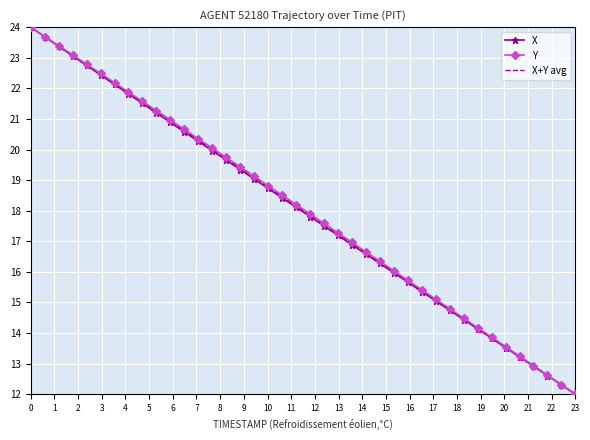

What is the lowest value of the X series?

12.0